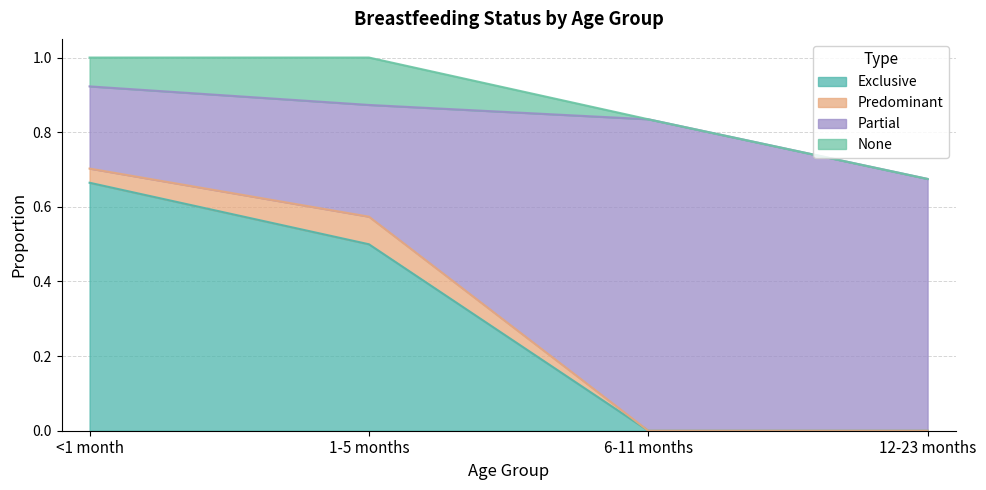

List the series in order of their peak value, highest first.

Partial, Exclusive, None, Predominant